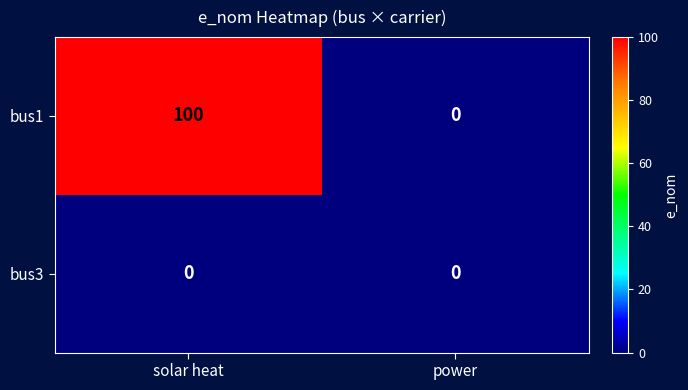

Rank the series at solar heat from lowest to highest value.

bus3, bus1